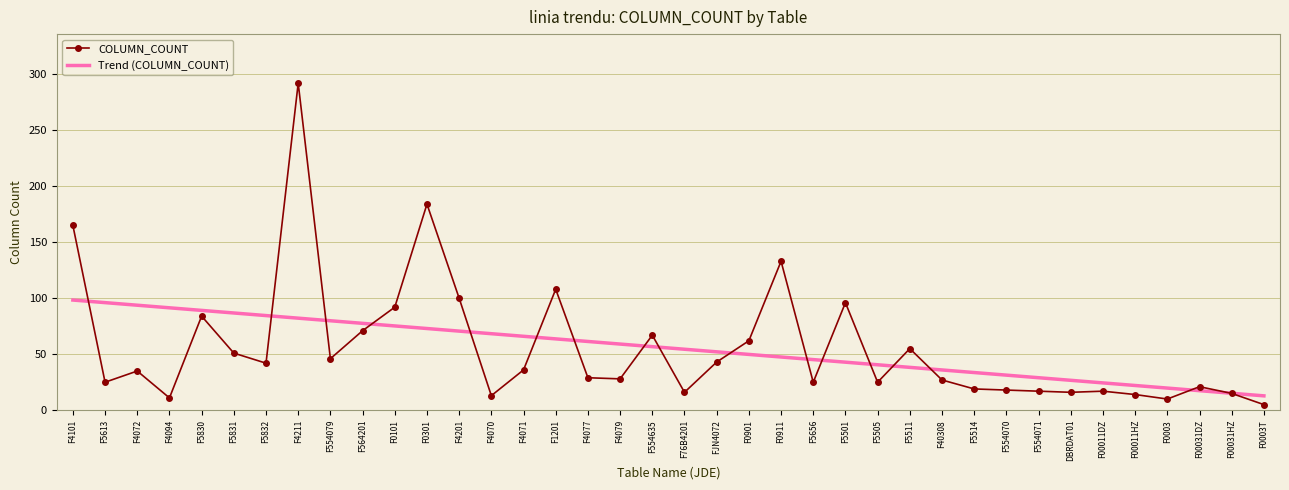

True or false: Trend (COLUMN_COUNT) has a value of 17.5 at F00031DZ.

True